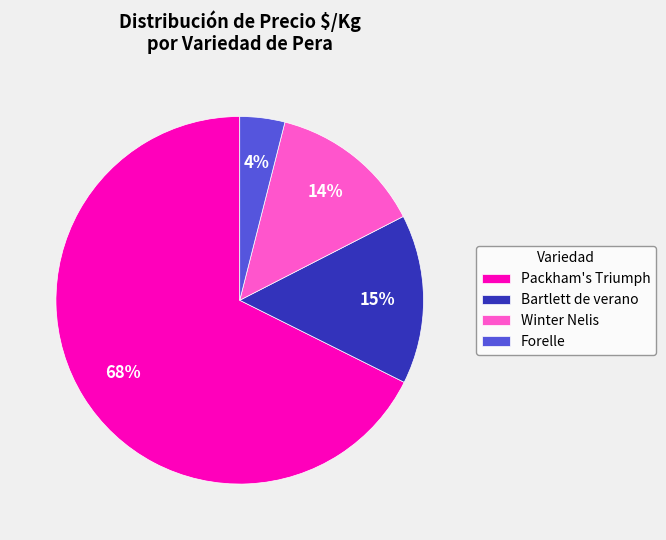

Is the sum of Packham's Triumph and Bartlett de verano greater than half?

Yes